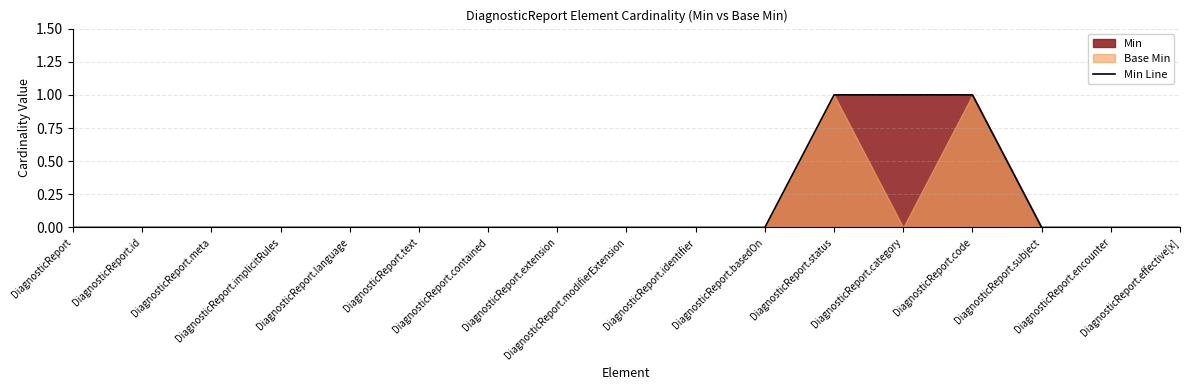

Reading left to right, extract all data points from this chart.

0	0	0	0	0	0	0	0	0	0	0	1	1	1	0	0	0